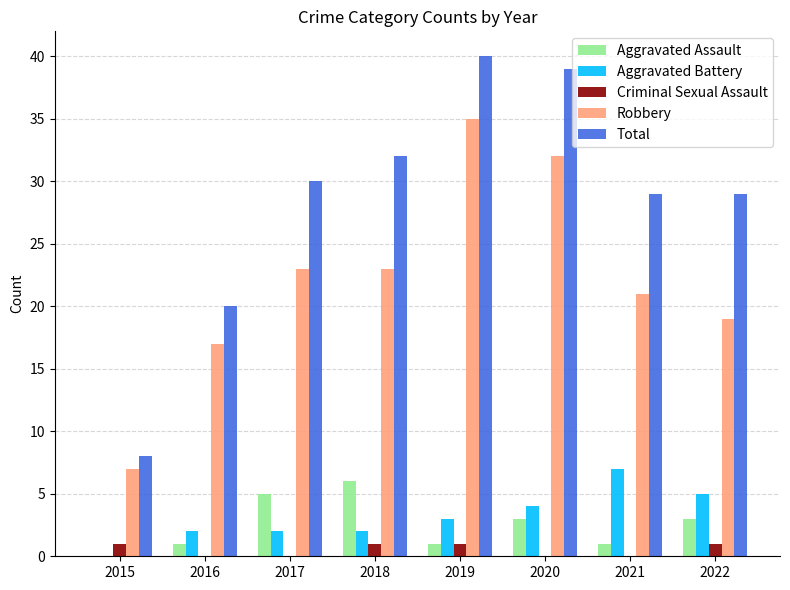

Count the number of categories in the chart.

8